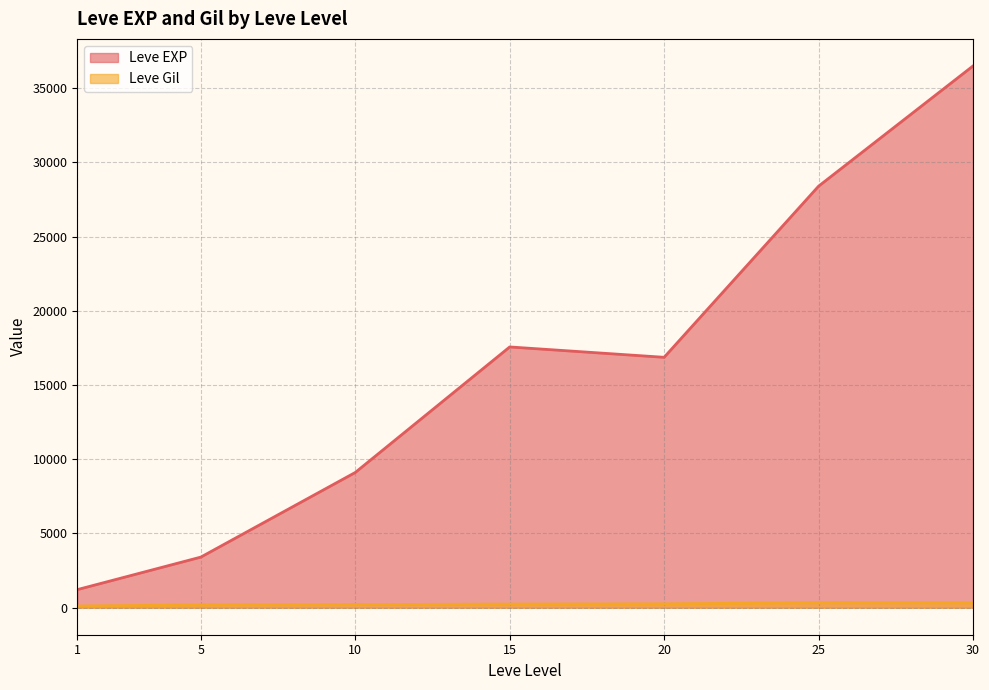

How many lines are shown in the chart?

2